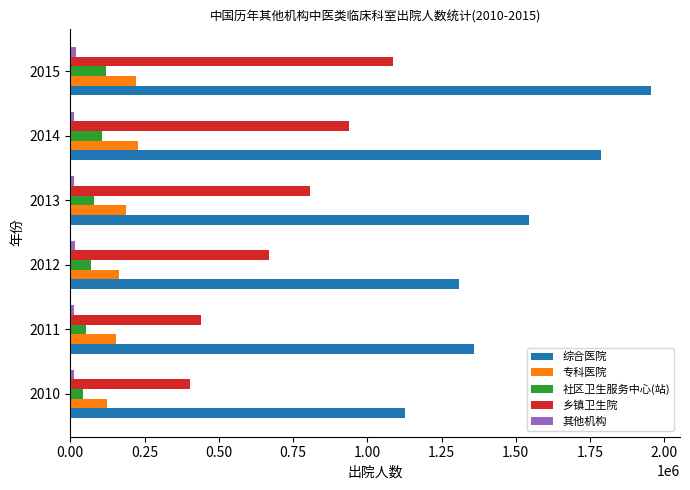

Which series has the largest range (max minus min)?

综合医院